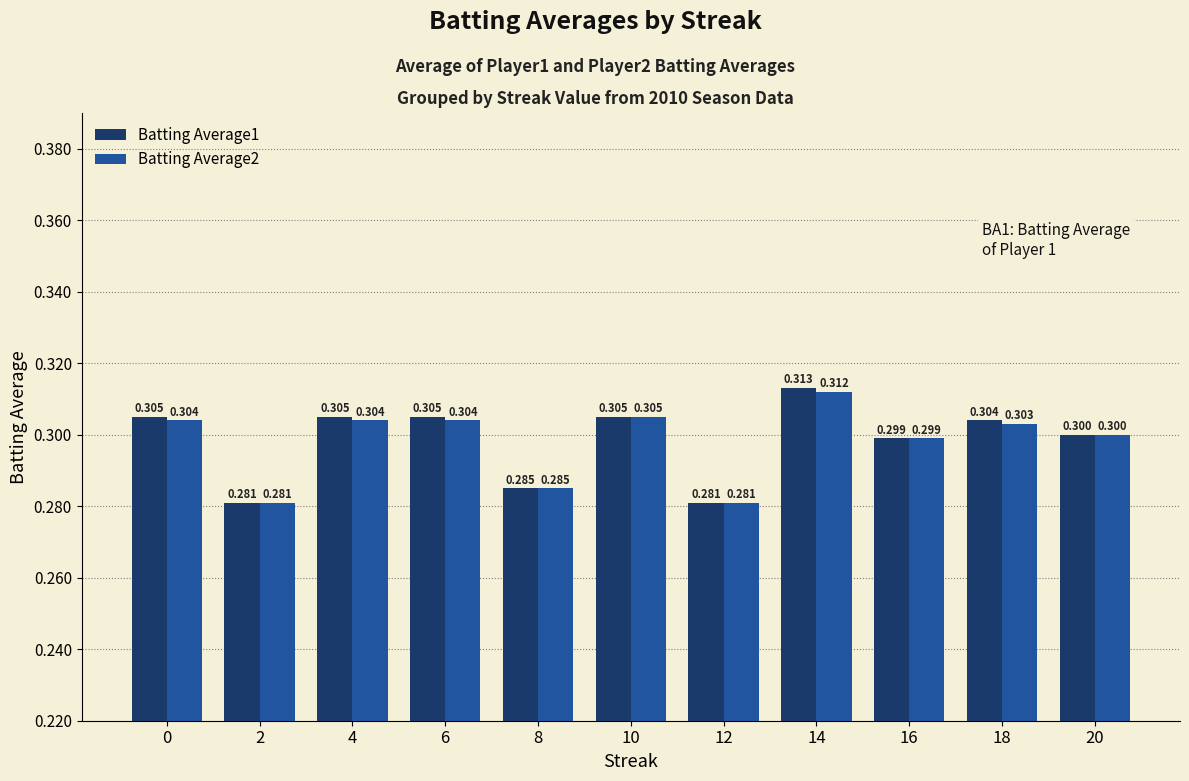

Rank the series by their average value, from highest to lowest.

Batting Average1, Batting Average2